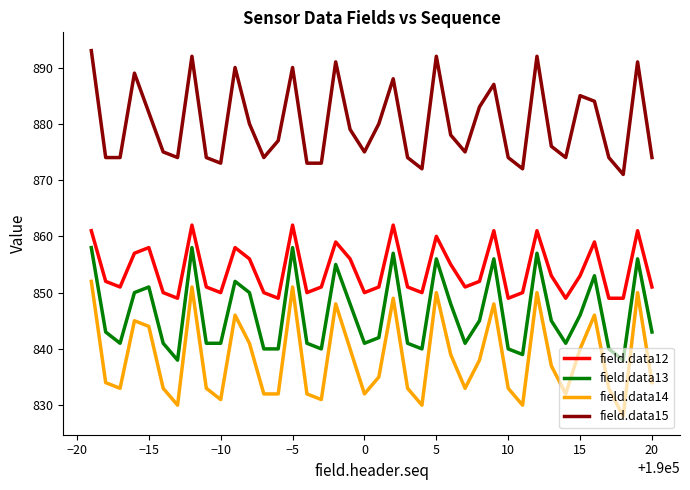

What is the sum of all field.data13 values?

33851